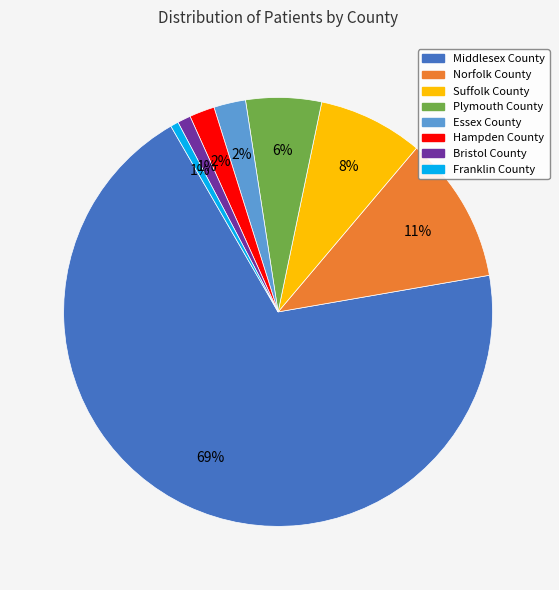

Which category has the biggest portion of the pie?

Middlesex County